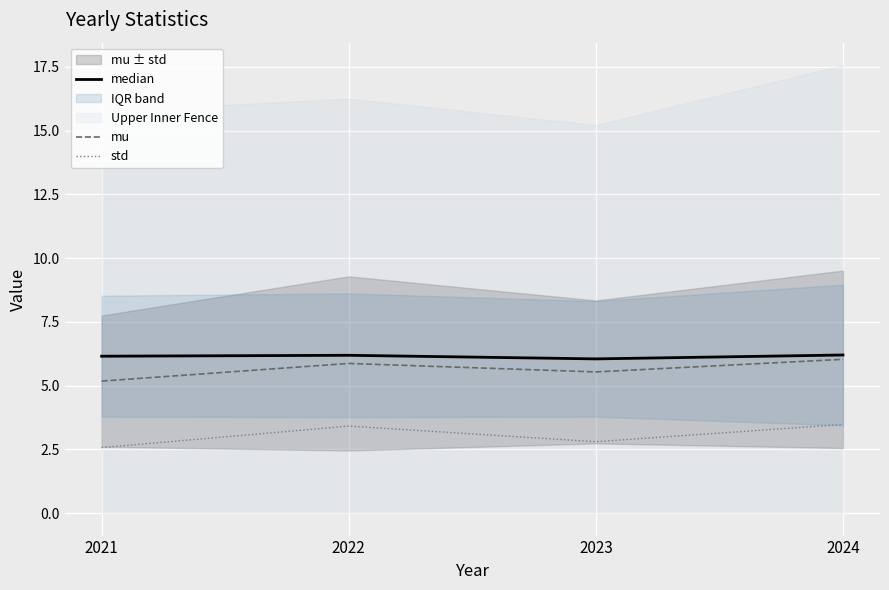

What is the total value across all series at 2023?

14.4